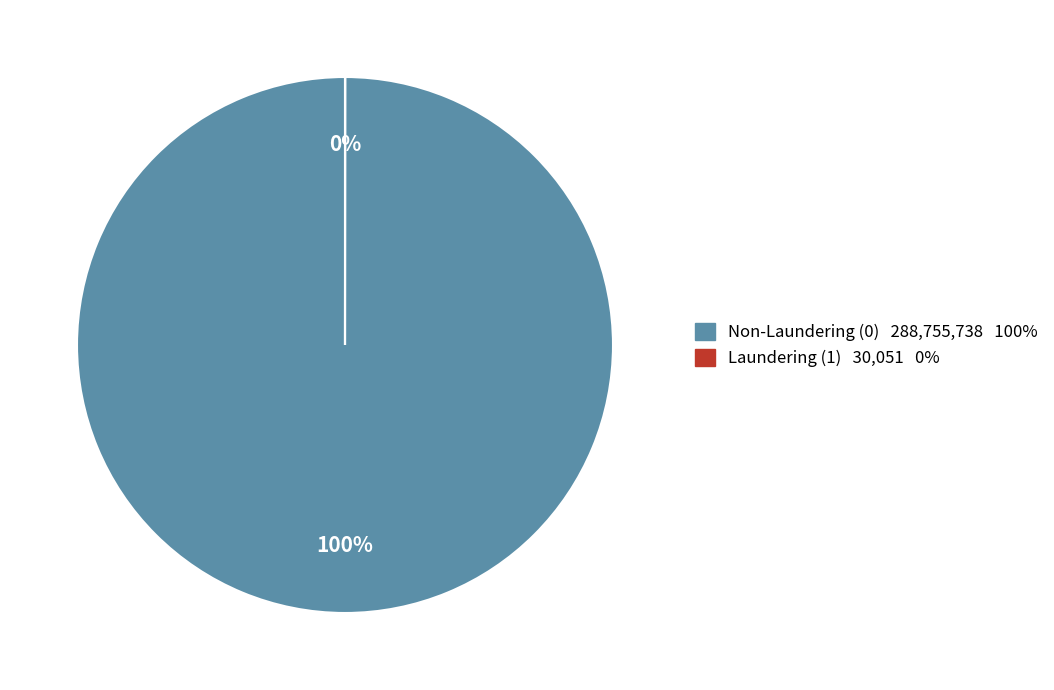

Which category has the biggest portion of the pie?

Non-Laundering (0) 288,755,738 100%